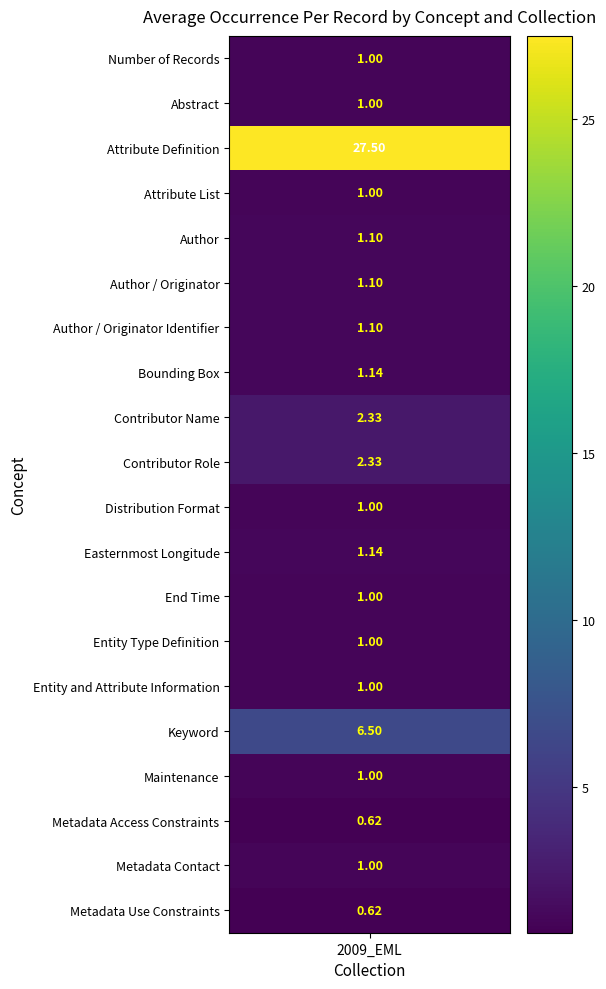

Count the number of values greater than 1.

9